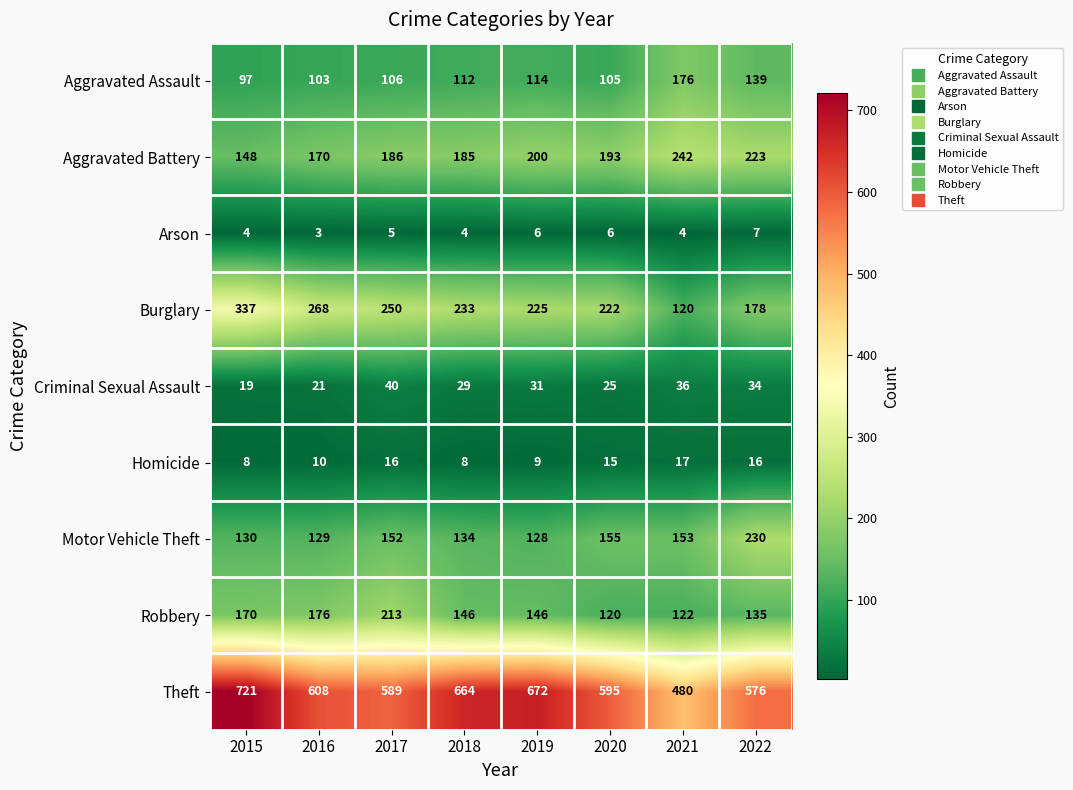

What is the sum of all Aggravated Assault values?

952